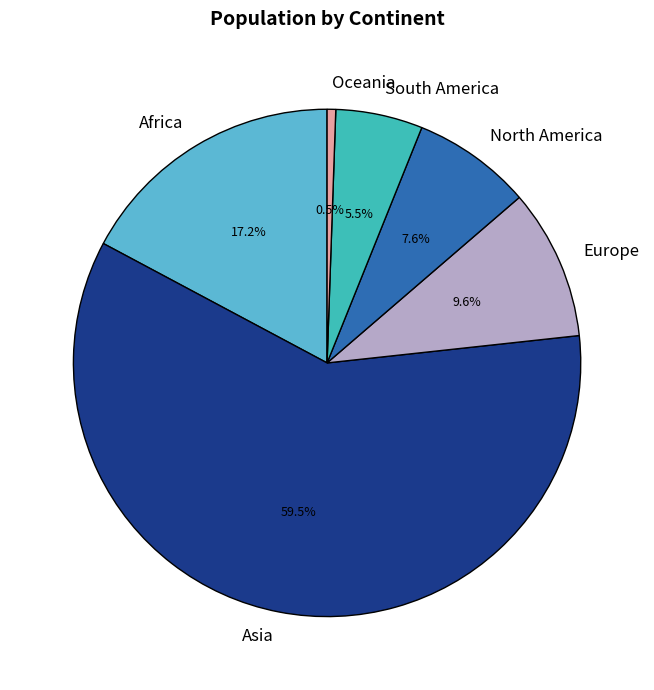

To the nearest percent, what is the combined percentage of South America and Oceania?

6%